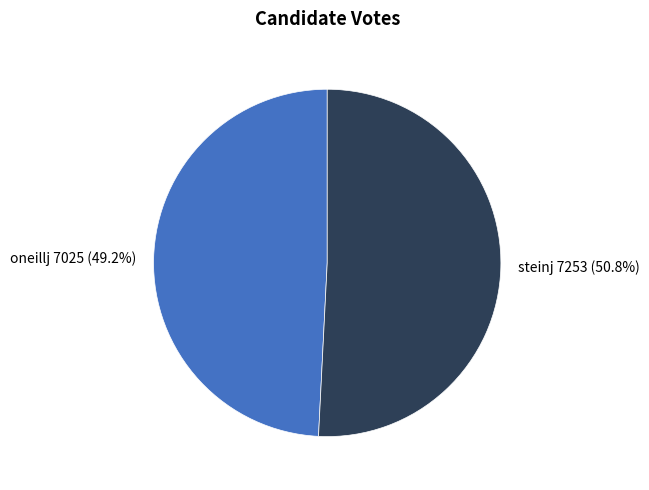

Does steinj account for over 50% of the chart?

Yes